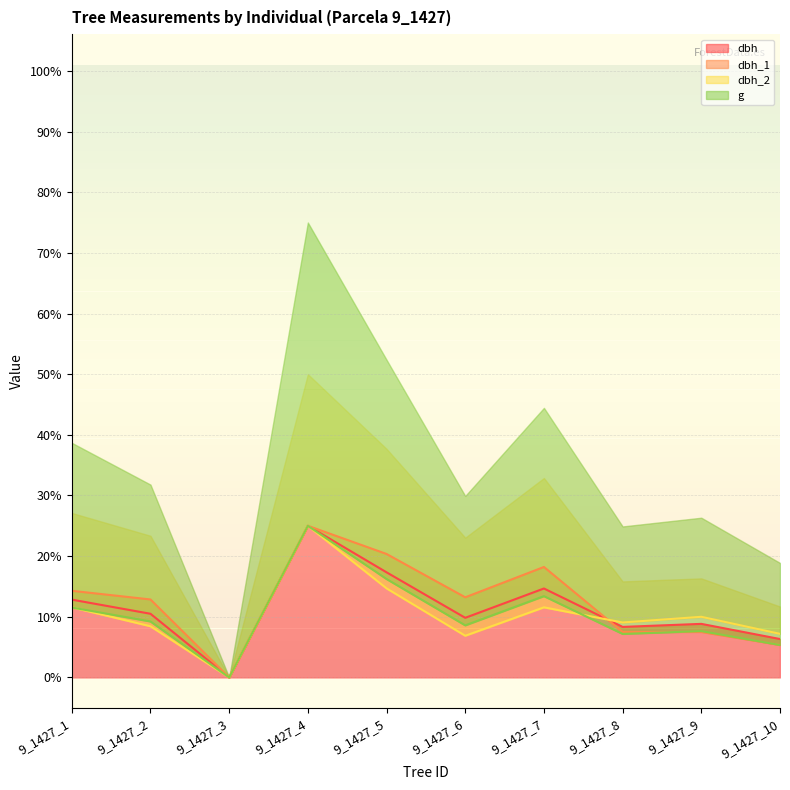

Reading left to right, list all the values displayed in this chart.

dbh: 51.3	42.0	0.0	100.0	69.3	39.3	58.7	33.3	35.3	25.3
dbh_1: 57.1	51.4	0.0	100.0	81.4	52.9	72.9	30.0	30.0	21.4
dbh_2: 46.2	33.8	0.0	100.0	58.8	27.5	46.2	36.2	40.0	28.7
g: 46.1	36.9	0.0	100.0	64.9	34.4	53.6	28.7	30.6	21.4